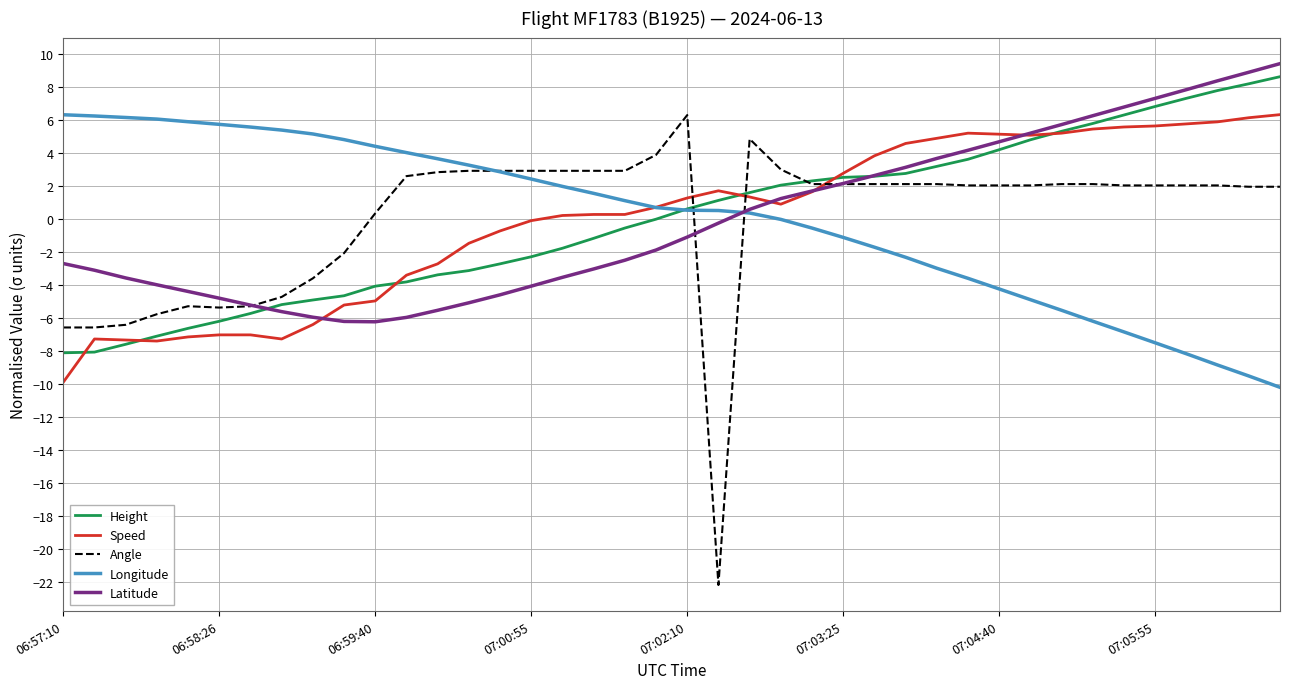

What is the highest value of the Latitude series?

9.4